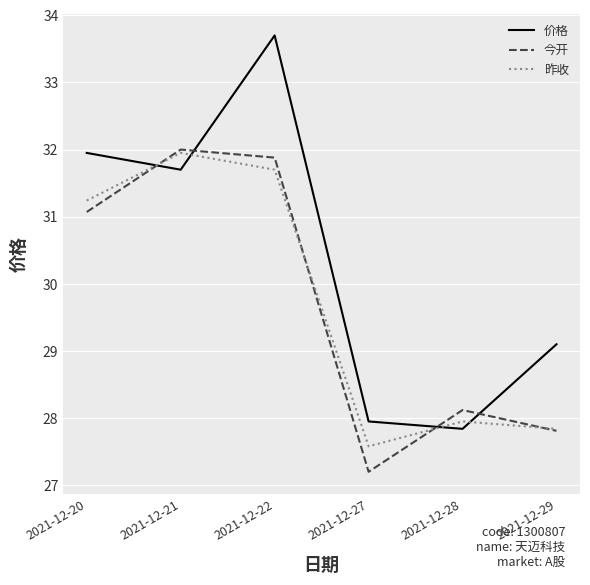

The value of 今开 at 2021-12-29 is 48.0. True or false?

False